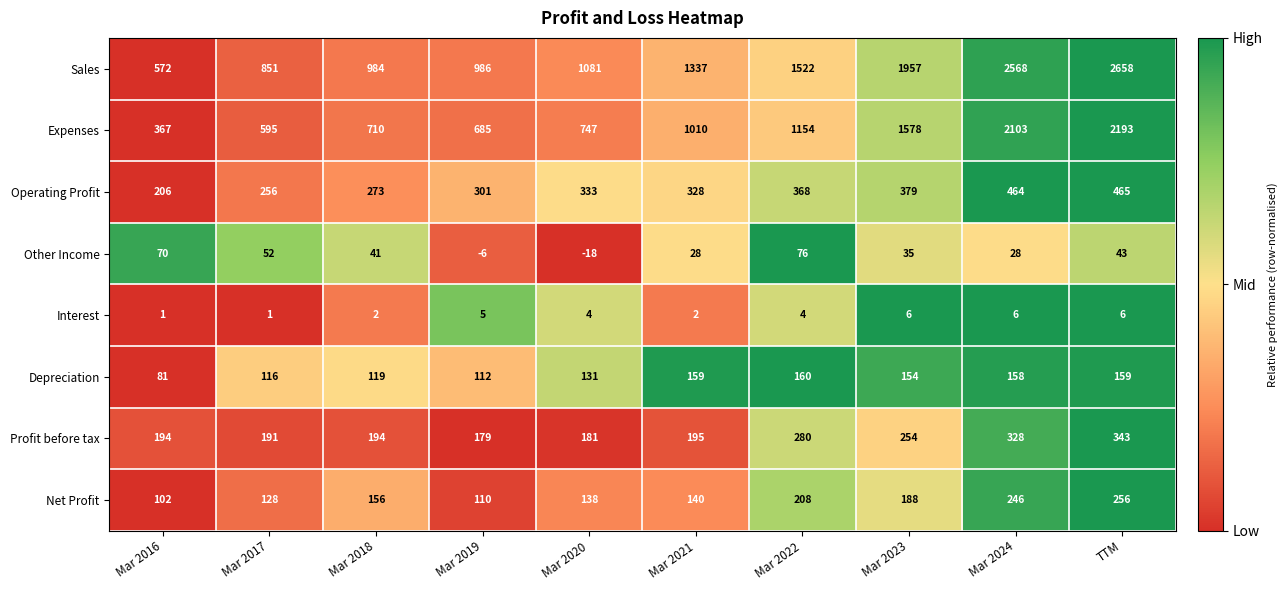

What is the difference between the highest and lowest values at Mar 2021?

1335